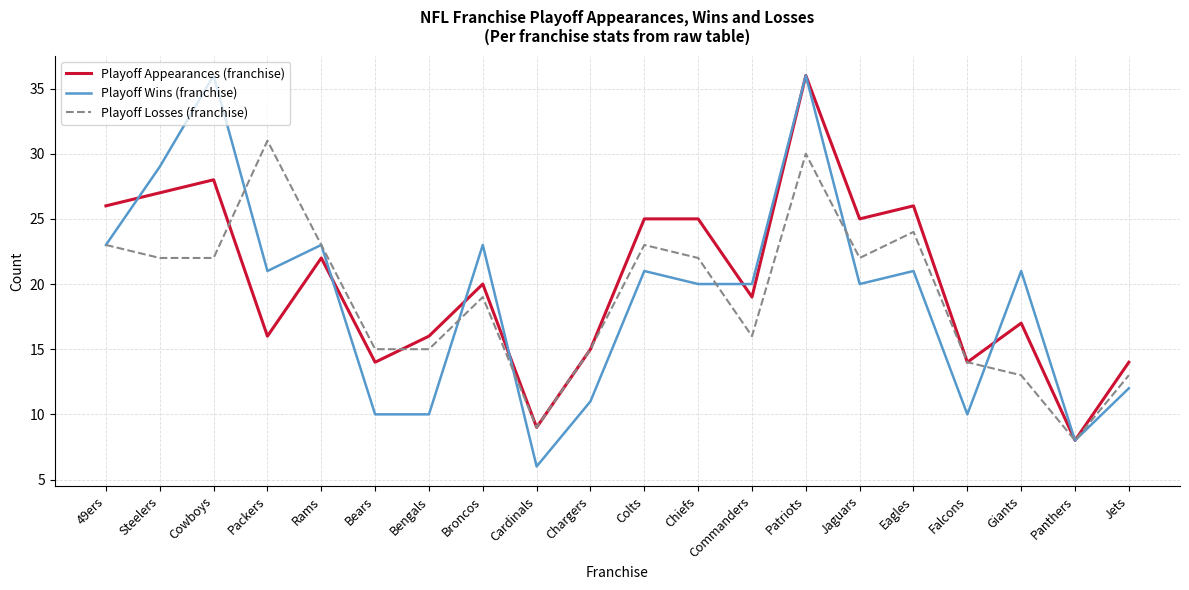

Which series has the widest spread of values?

Playoff Wins (franchise)